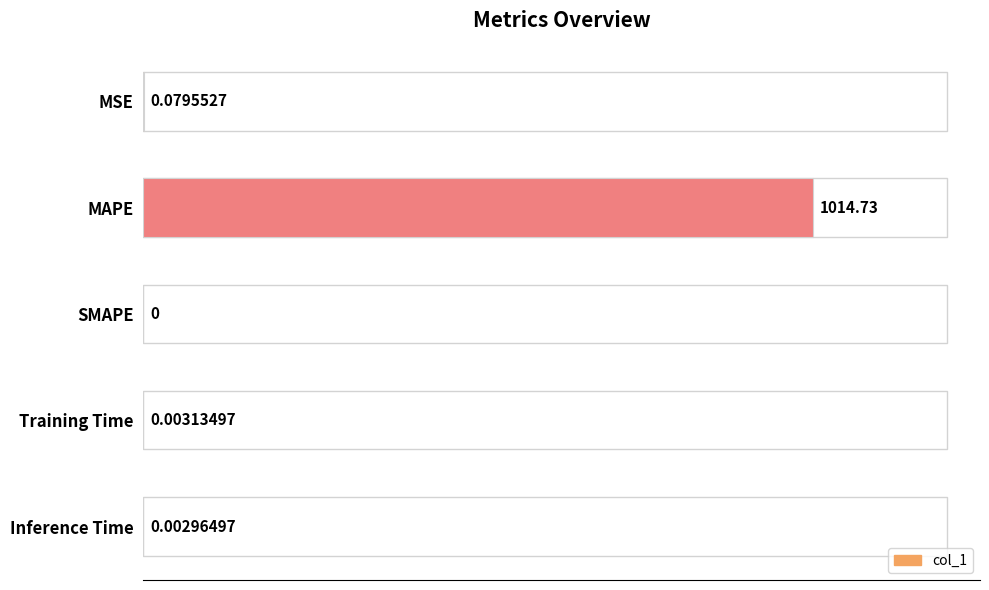

What is the sum of all values?

1014.8